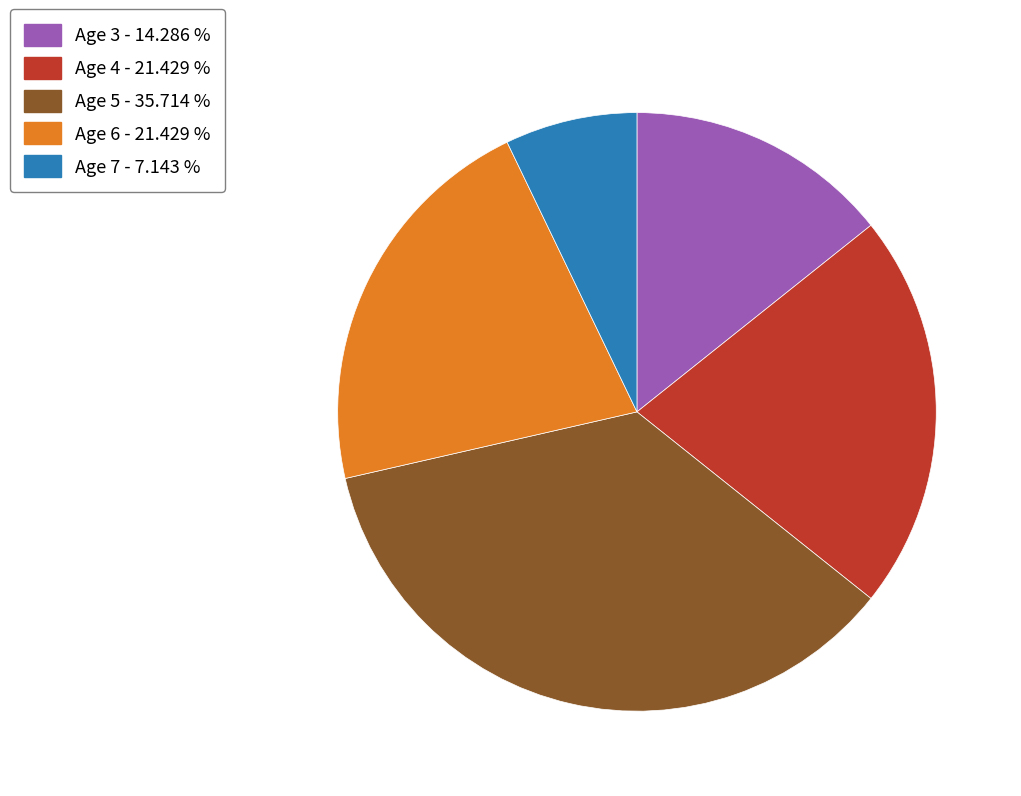

Combined, do Age 4 - 21.429 % and Age 5 - 35.714 % account for over 50%?

Yes